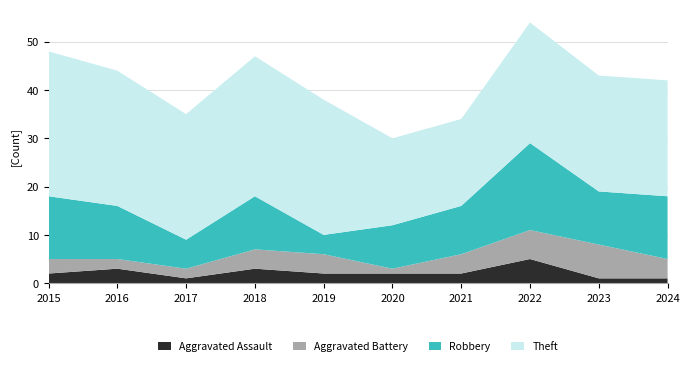

Reading right to left, what are all the values shown in this chart?

Aggravated Assault: 2024=1	2023=1	2022=5	2021=2	2020=2	2019=2	2018=3	2017=1	2016=3	2015=2
Aggravated Battery: 2024=4	2023=7	2022=6	2021=4	2020=1	2019=4	2018=4	2017=2	2016=2	2015=3
Robbery: 2024=13	2023=11	2022=18	2021=10	2020=9	2019=4	2018=11	2017=6	2016=11	2015=13
Theft: 2024=24	2023=24	2022=25	2021=18	2020=18	2019=28	2018=29	2017=26	2016=28	2015=30